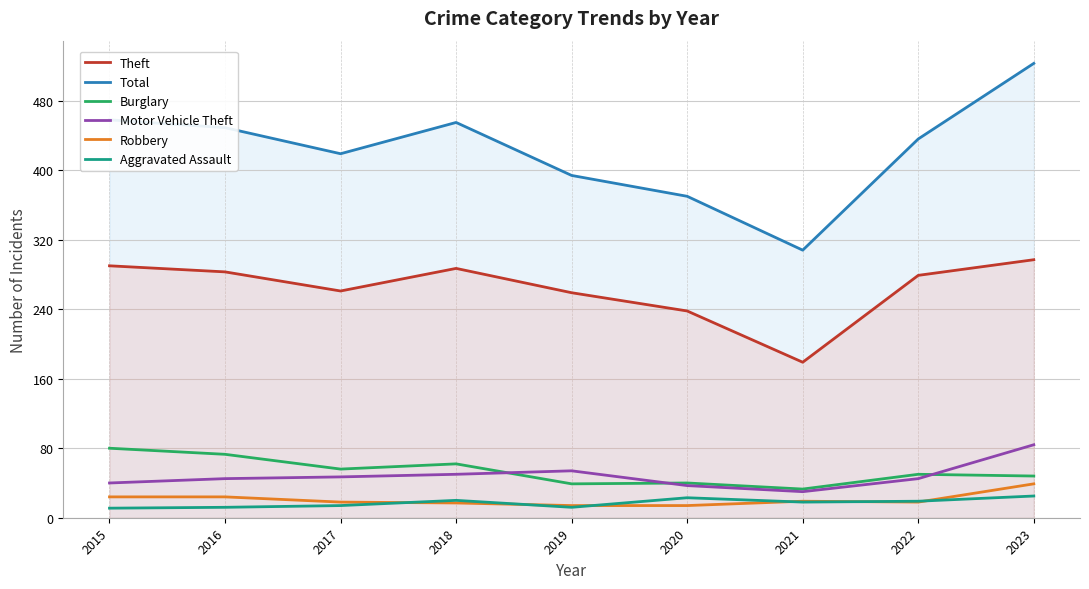

True or false: Motor Vehicle Theft has more than 1 interior local peaks.

False